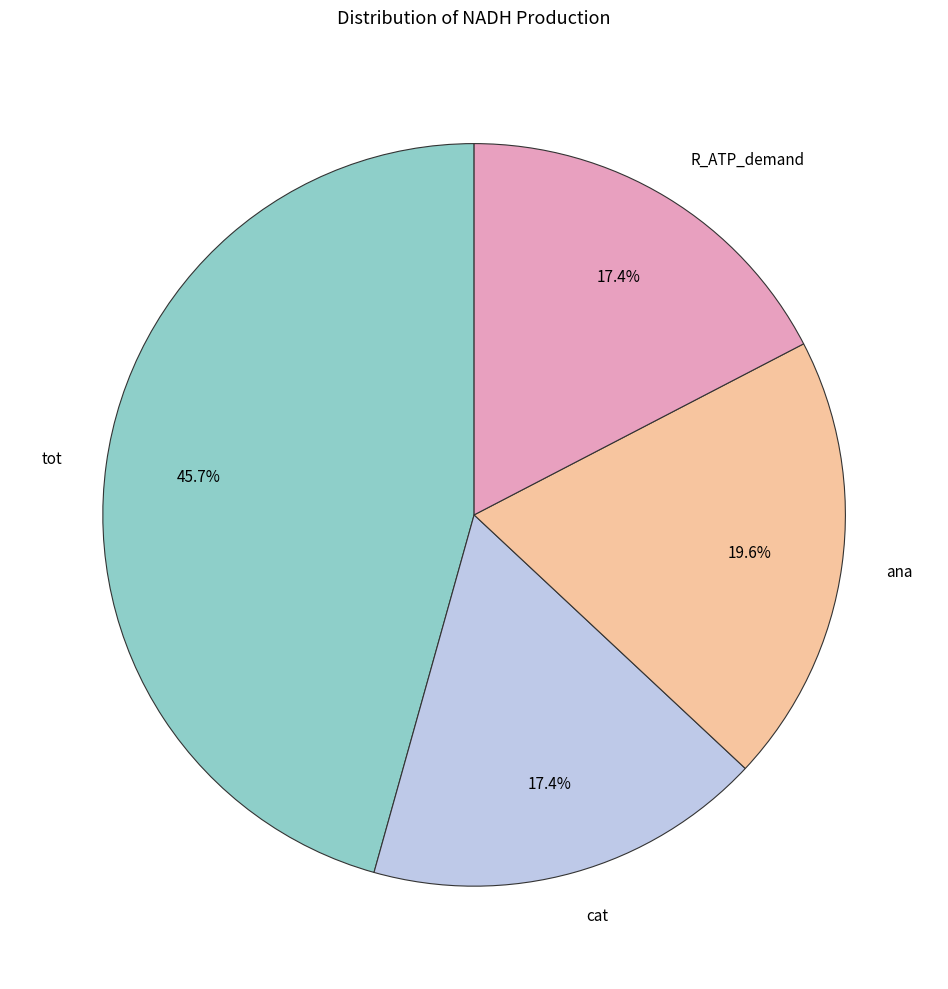

How many segments does this pie chart have?

4